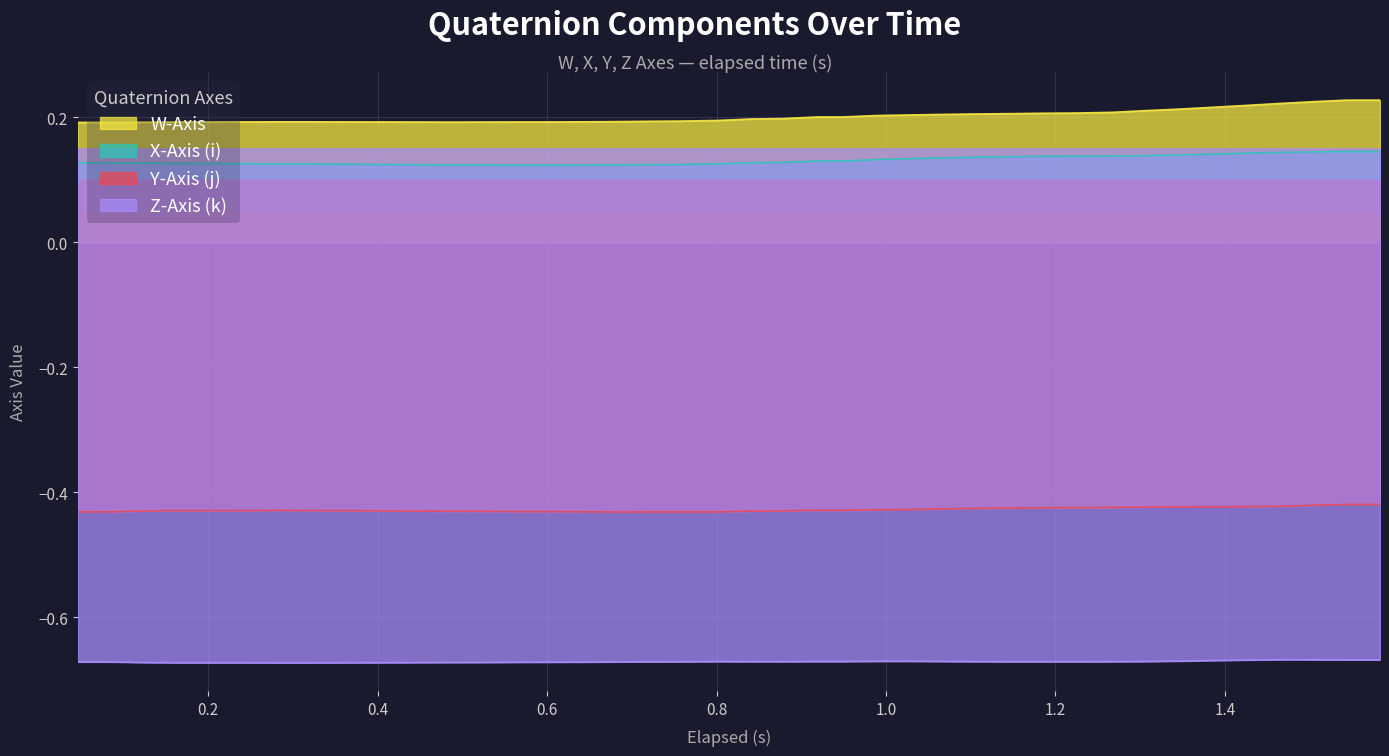

What is the lowest value of the W-Axis series?

0.2